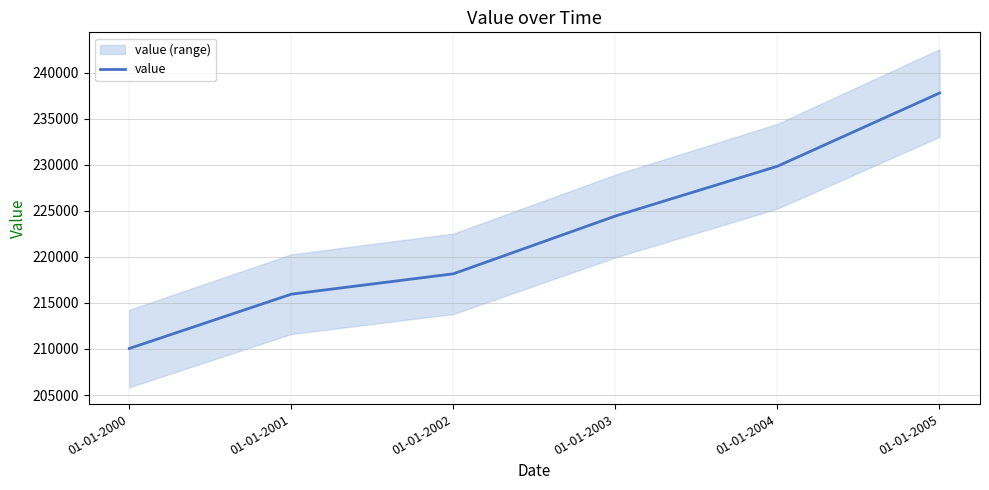

List the labels in order of value, largest first.

01-01-2005, 01-01-2004, 01-01-2003, 01-01-2002, 01-01-2001, 01-01-2000